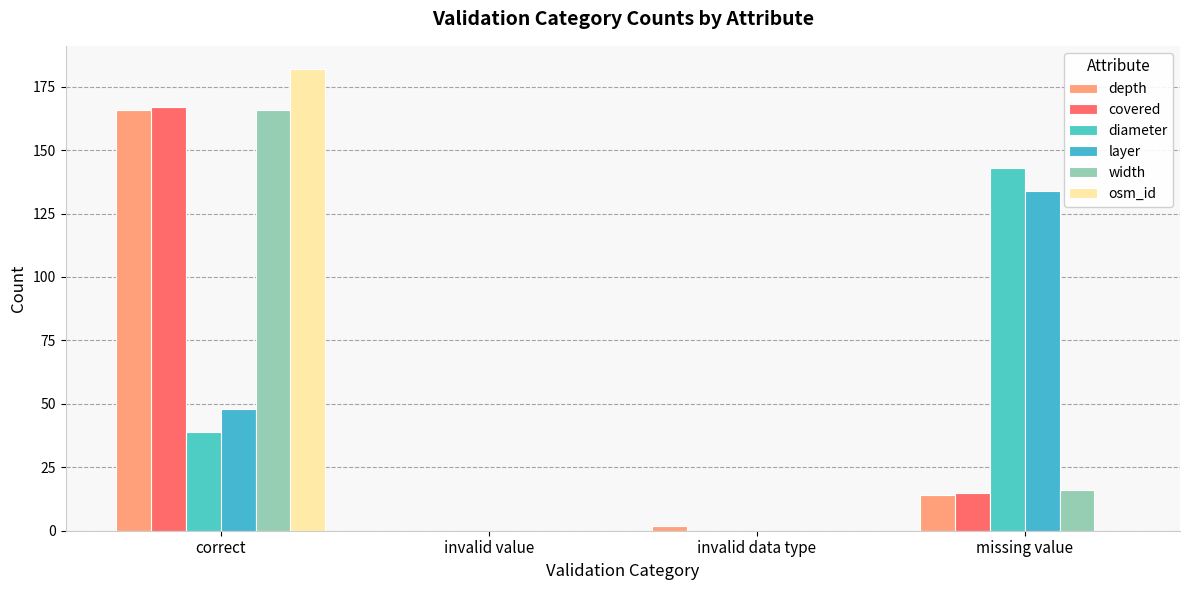

What is the sum of the depth values at correct and invalid data type?

168